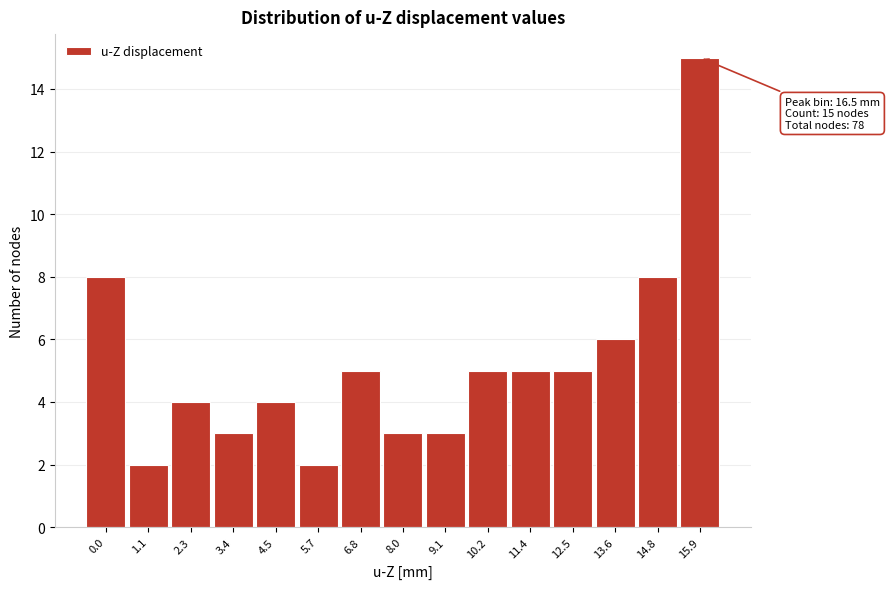

Reading left to right, extract all data points from this chart.

0.0=8	1.1=2	2.3=4	3.4=3	4.5=4	5.7=2	6.8=5	8.0=3	9.1=3	10.2=5	11.4=5	12.5=5	13.6=6	14.8=8	15.9=15